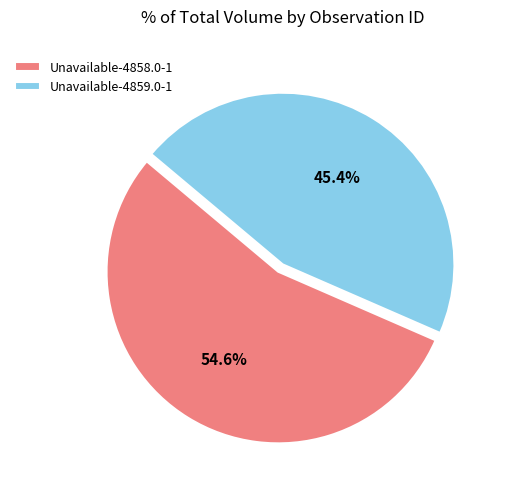

Which category has the smallest portion of the pie?

Unavailable-4859.0-1